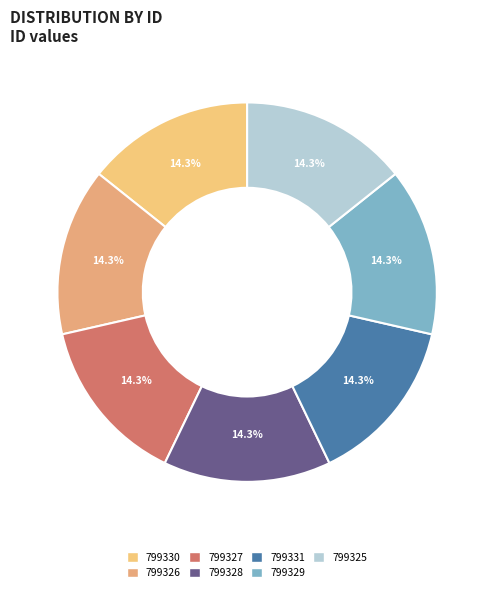

Does 799327 account for over 50% of the chart?

No